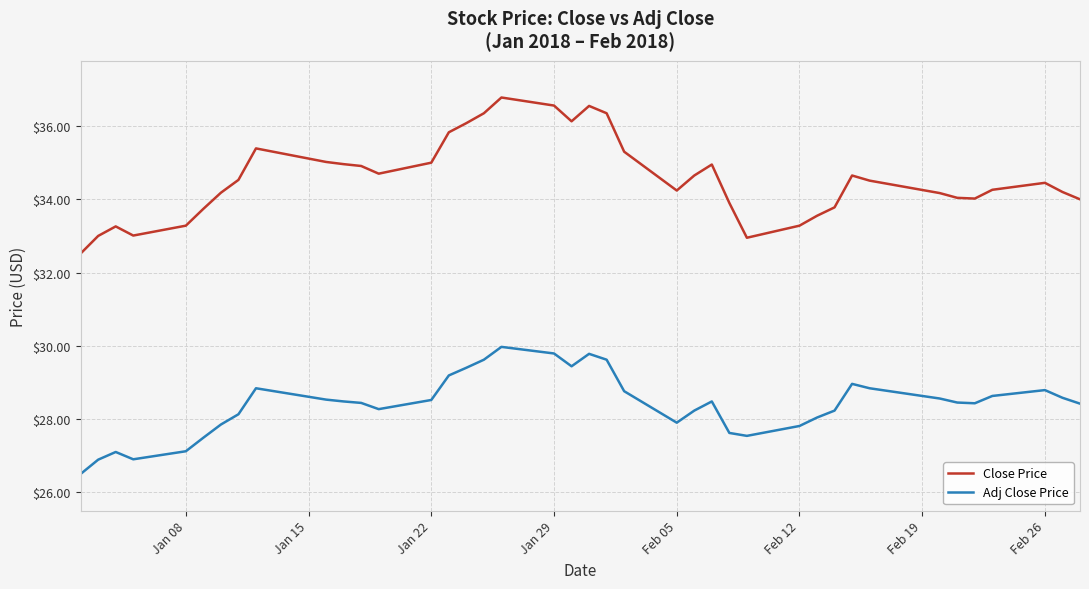

Which series has the widest spread of values?

Close Price